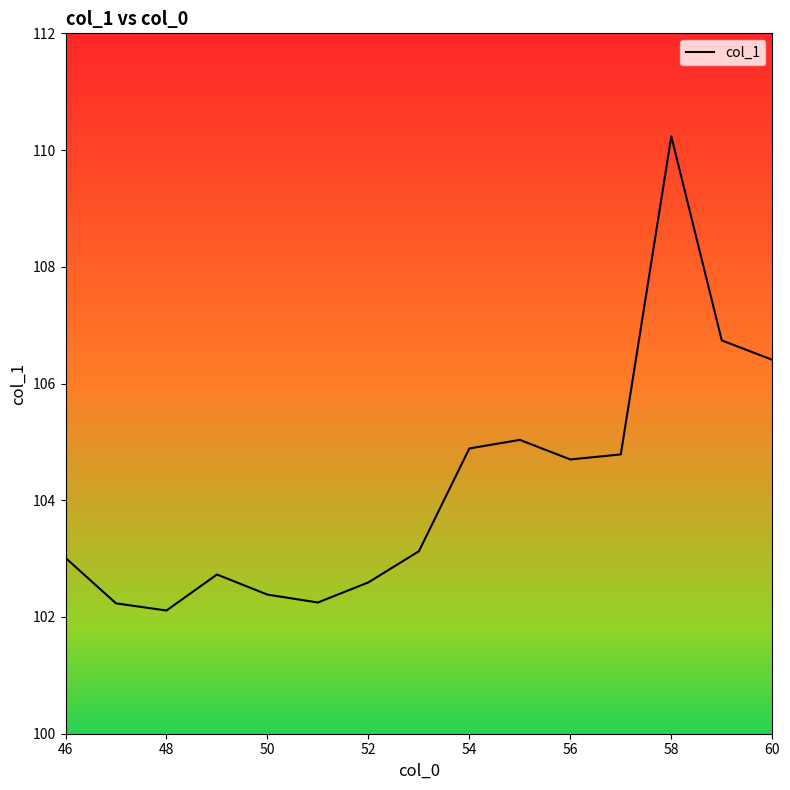

What is the smallest value displayed?

102.1